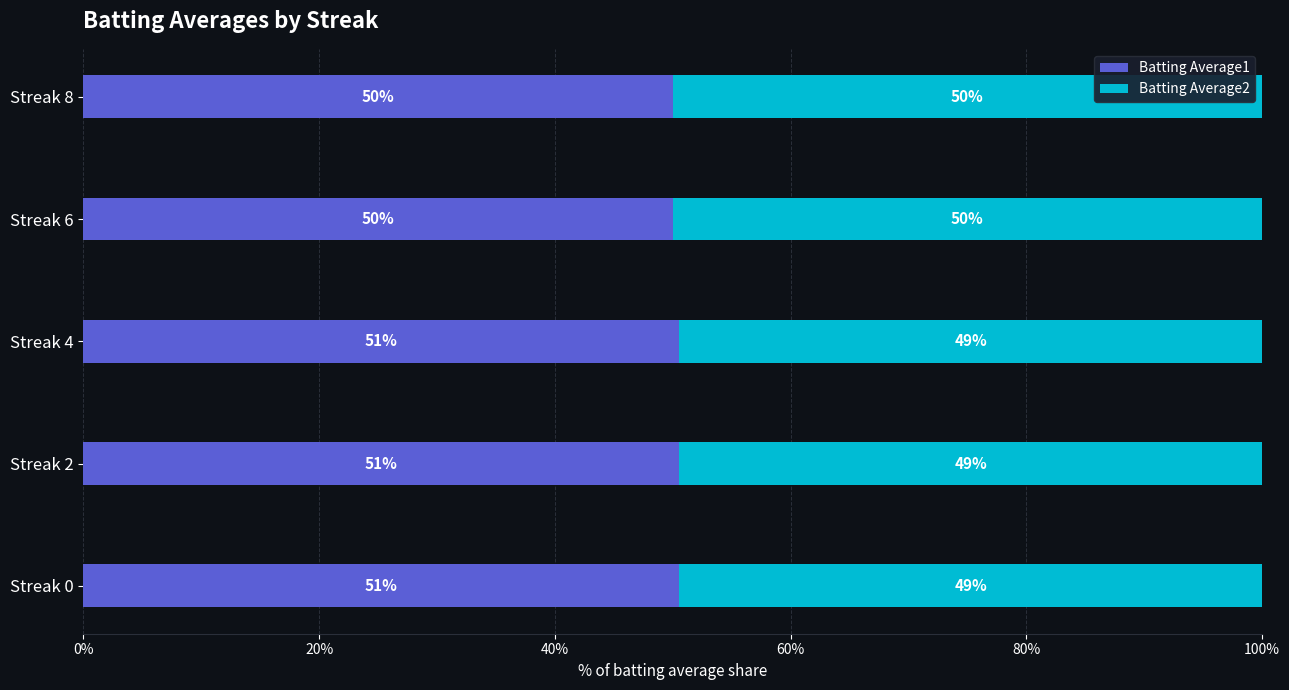

What are all the series names shown in the legend?

Batting Average1, Batting Average2